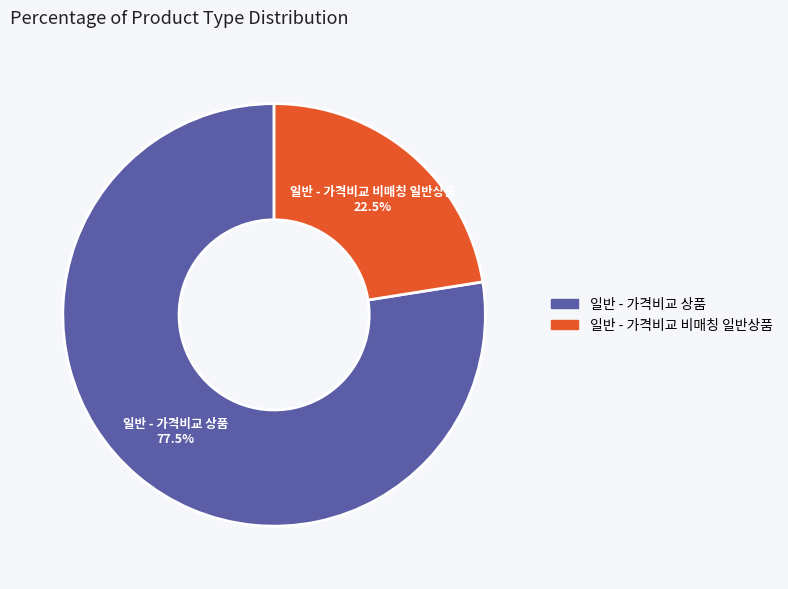

Rank the categories by value from lowest to highest.

일반 - 가격비교 비매칭 일반상품, 일반 - 가격비교 상품